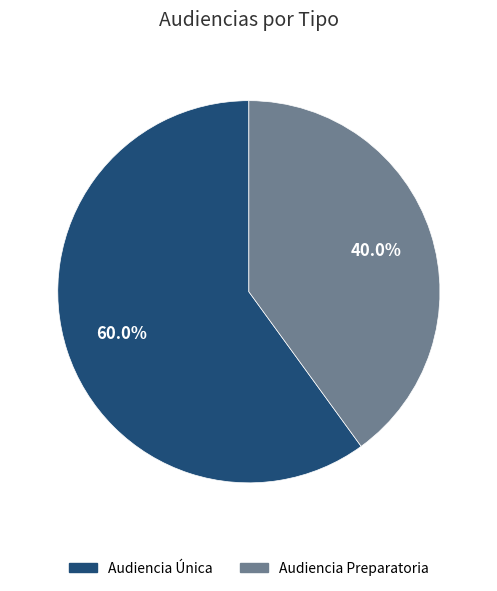

To the nearest percent, what percentage of the pie is Audiencia Preparatoria?

40%